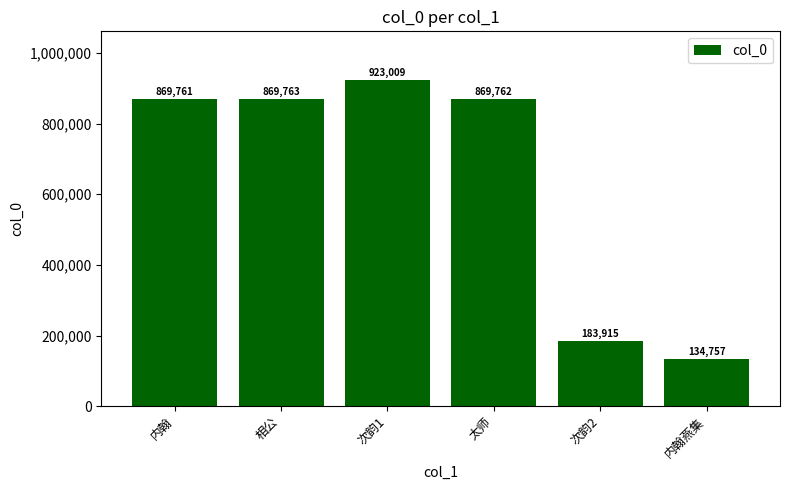

What position from the left is 内翰?

1